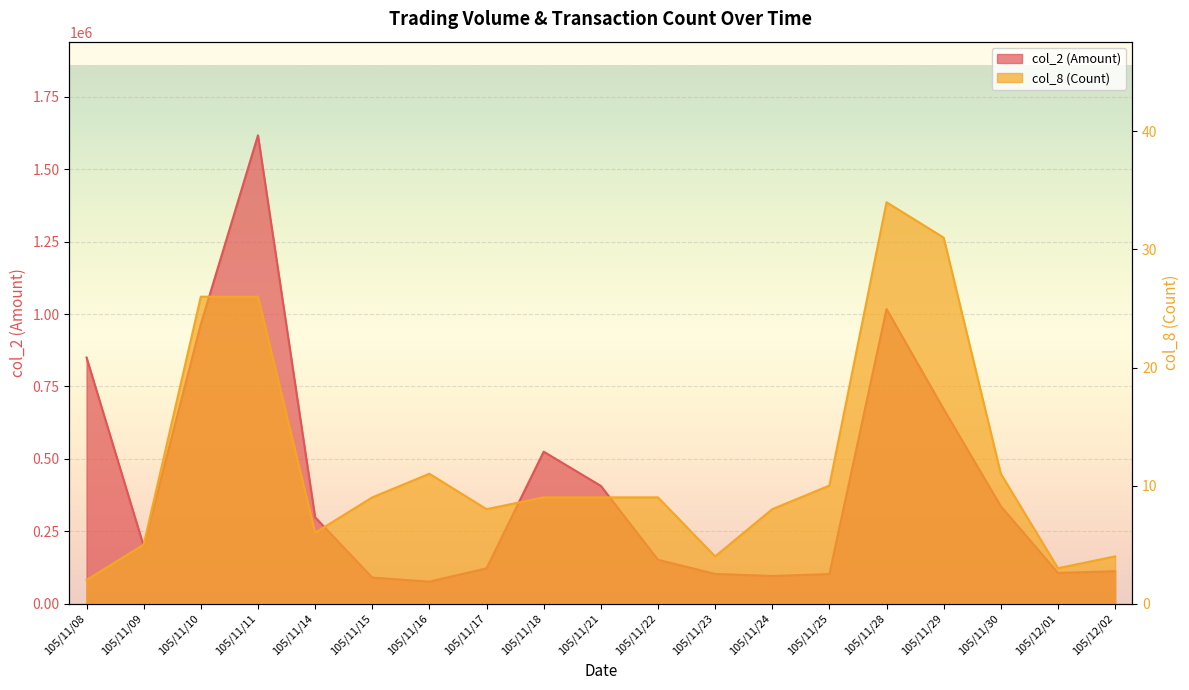

How many lines are shown in the chart?

2